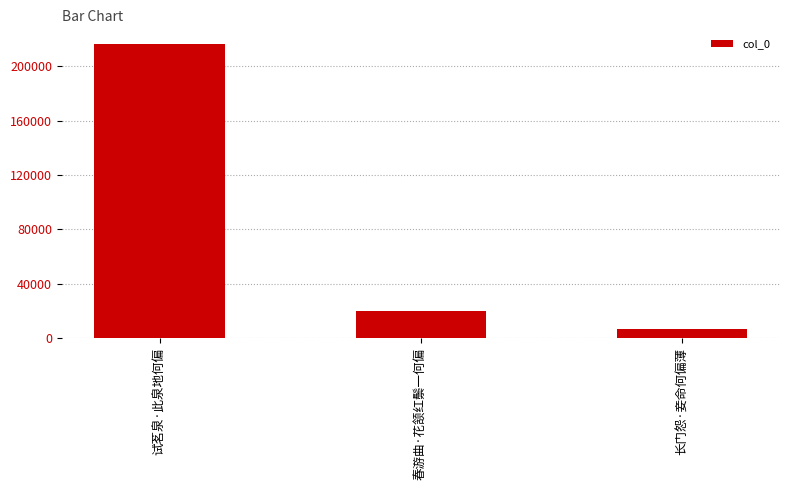

List the labels in order of value, smallest first.

长门怨·妾命何偏薄, 春游曲·花颔红鬃一何偏, 试茗泉·此泉地何偏